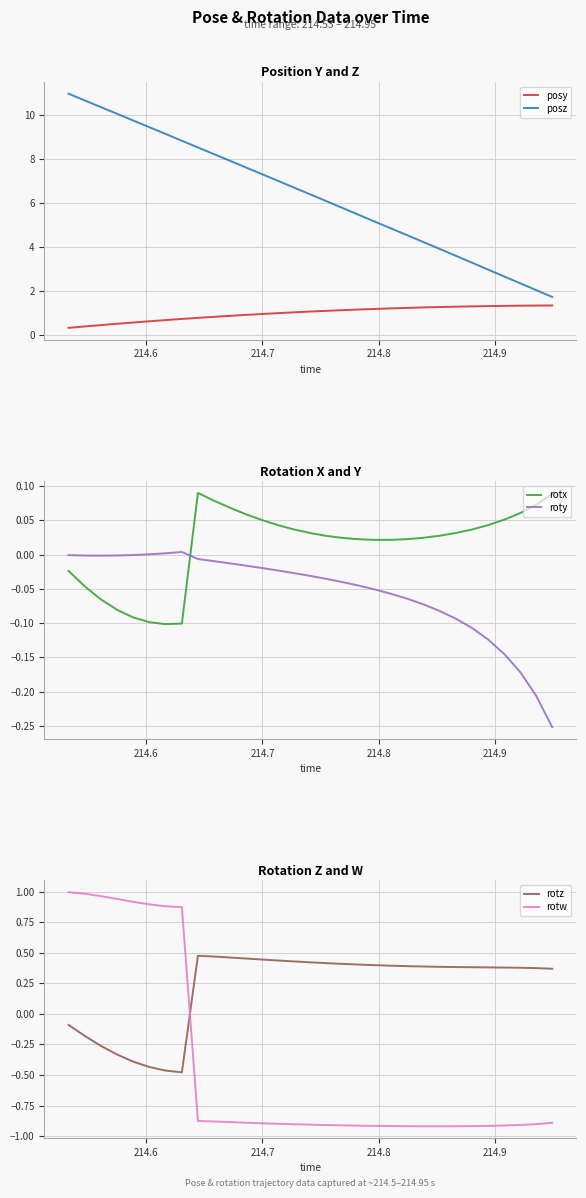

True or false: posz and posy intersect in this chart.

False